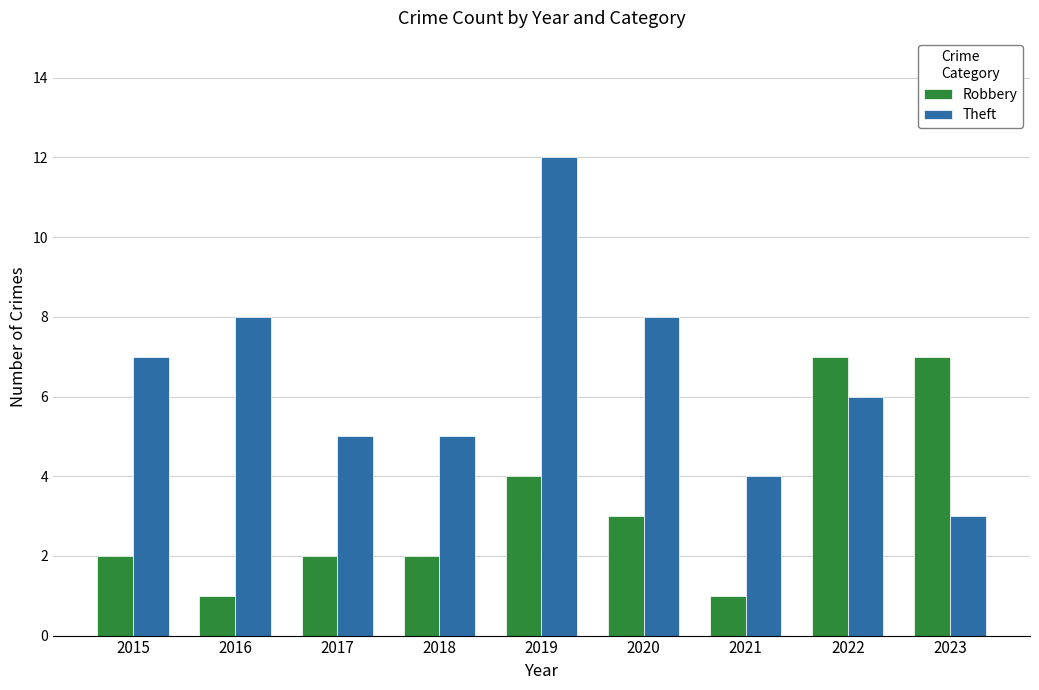

Are the bars horizontal?

No